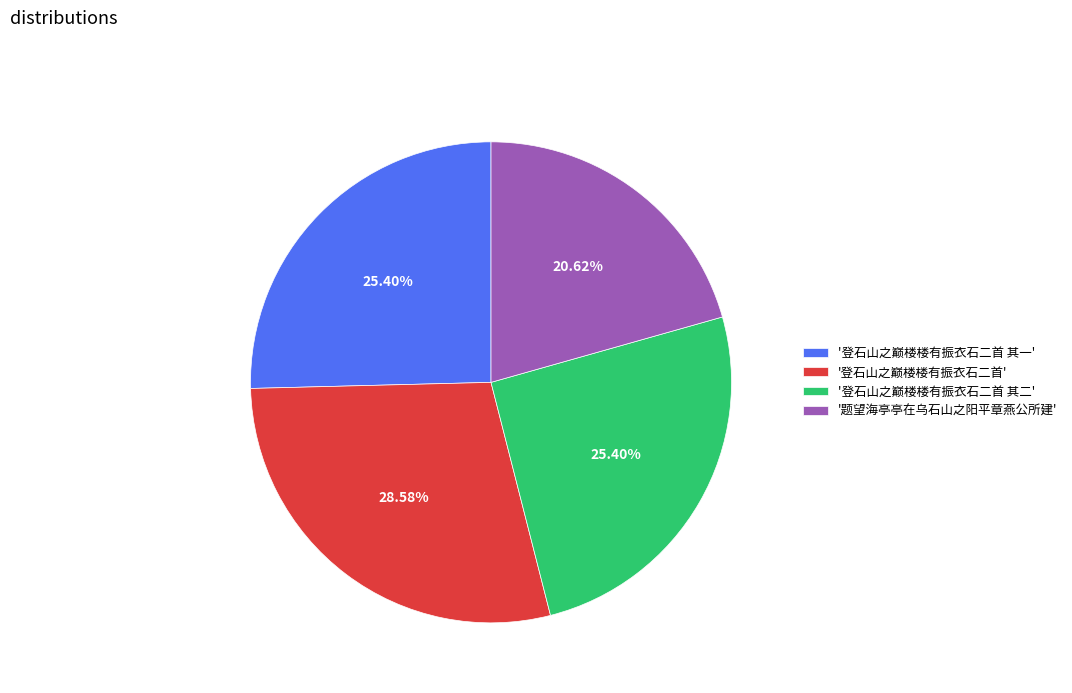

How many segments does this pie chart have?

4